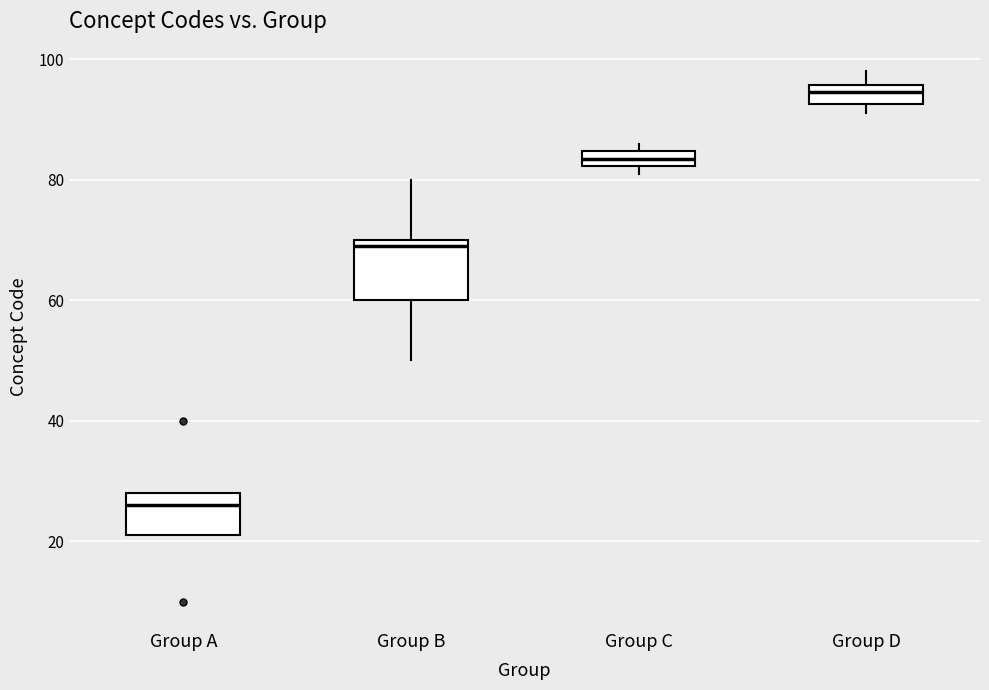

Which box is the tallest, from its lower edge to its upper edge?

Group B